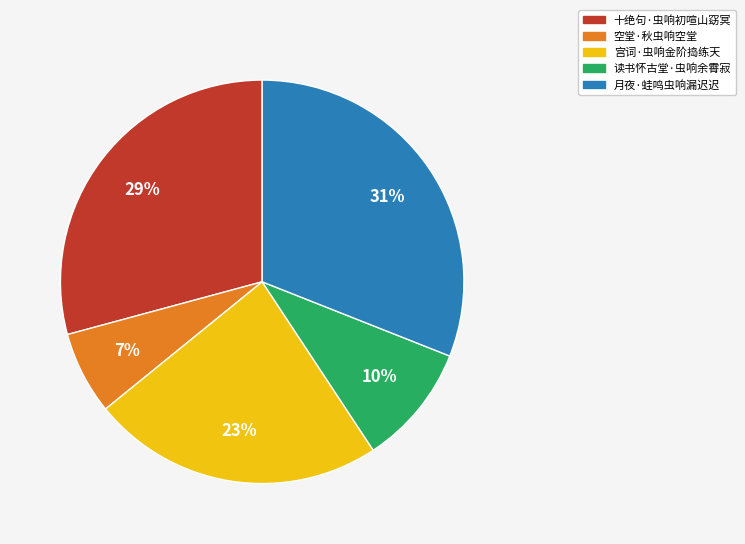

Is it true that 十绝句·虫响初喧山窈冥 is 29% of the pie?

True